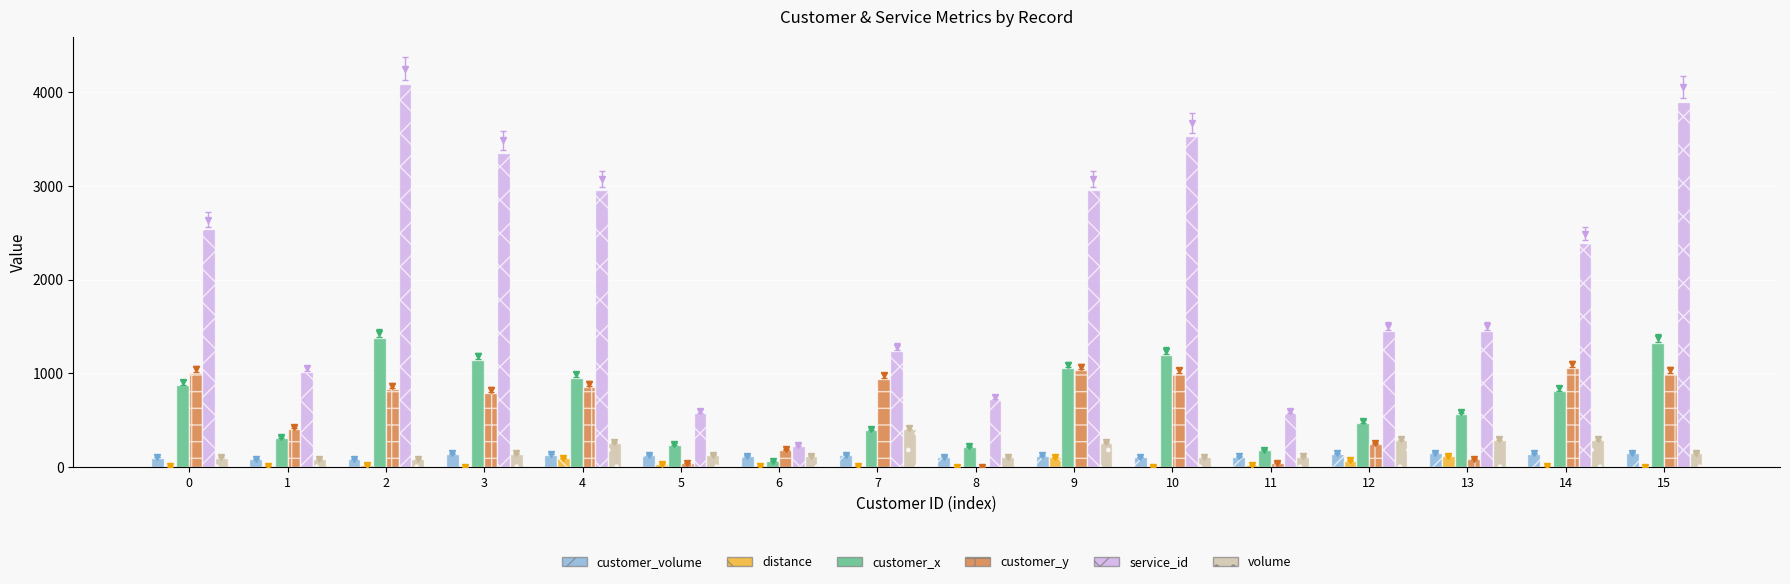

What is the total value across all series at 15?

6515.1